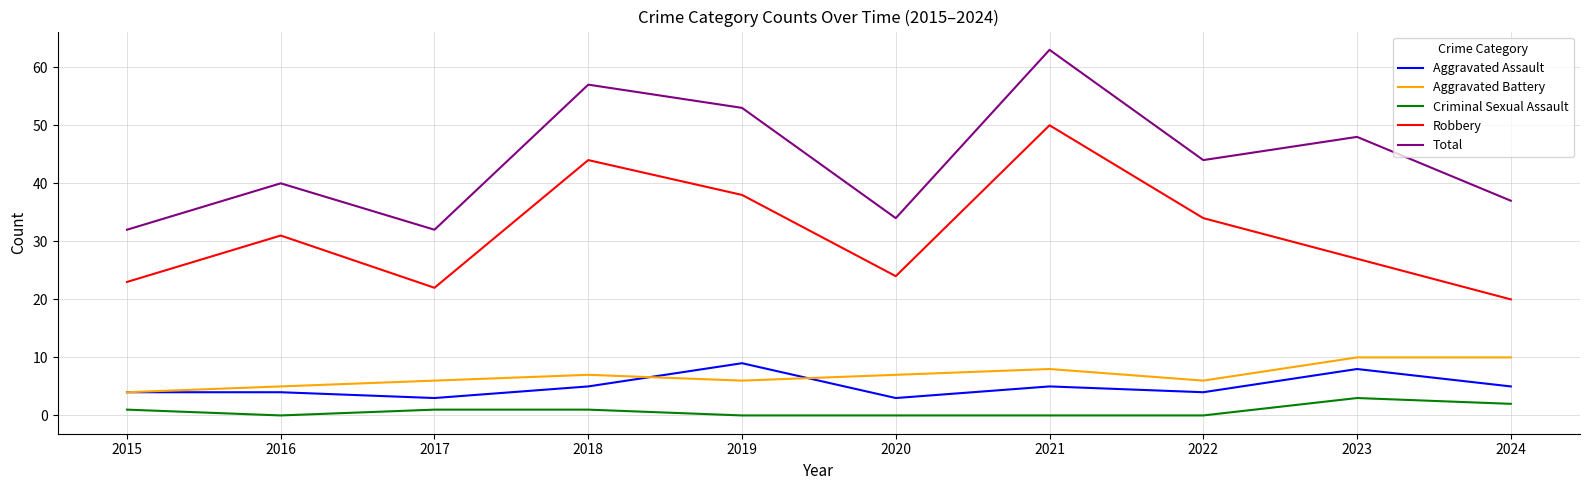

What is the spread (max minus min) of values at 2019?

53